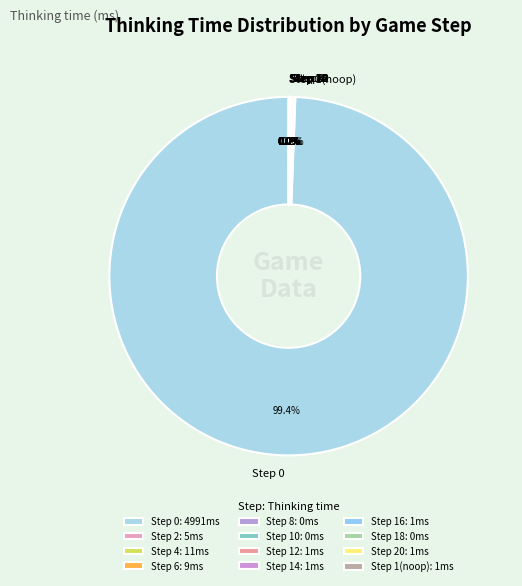

Is there a majority slice in this chart?

Yes